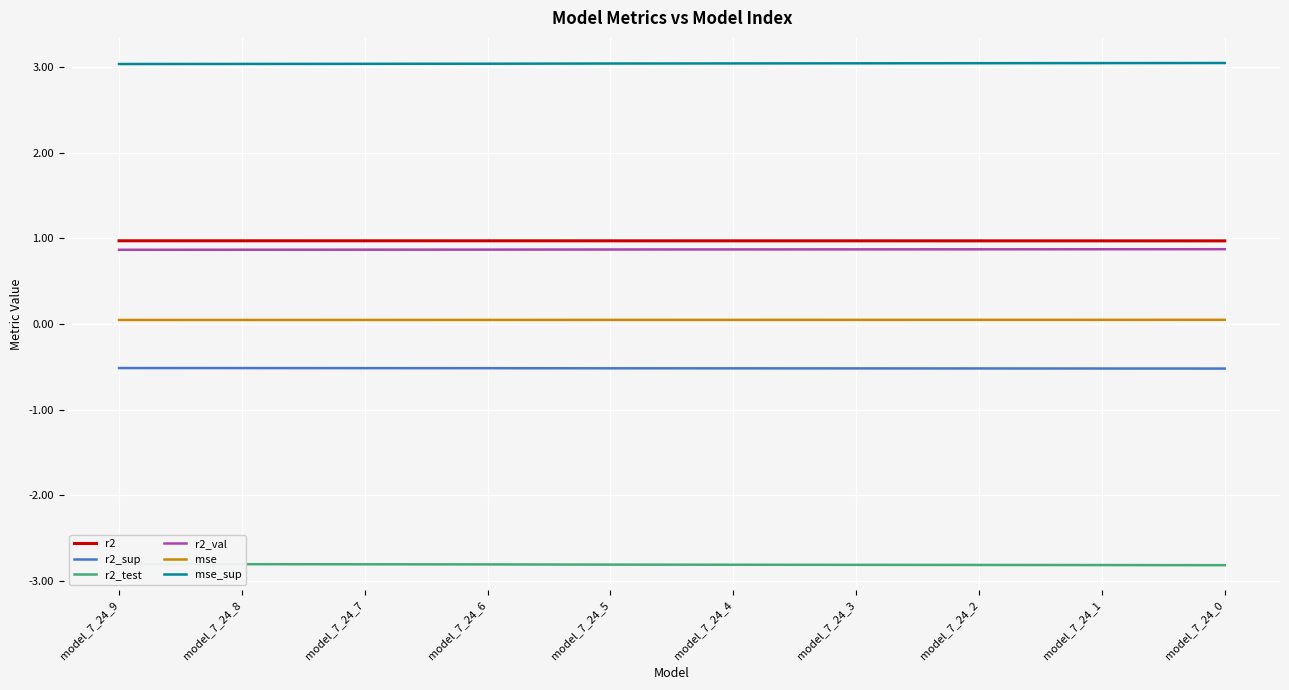

Rank the series by their maximum value, from lowest to highest.

r2_test, r2_sup, mse, r2_val, r2, mse_sup